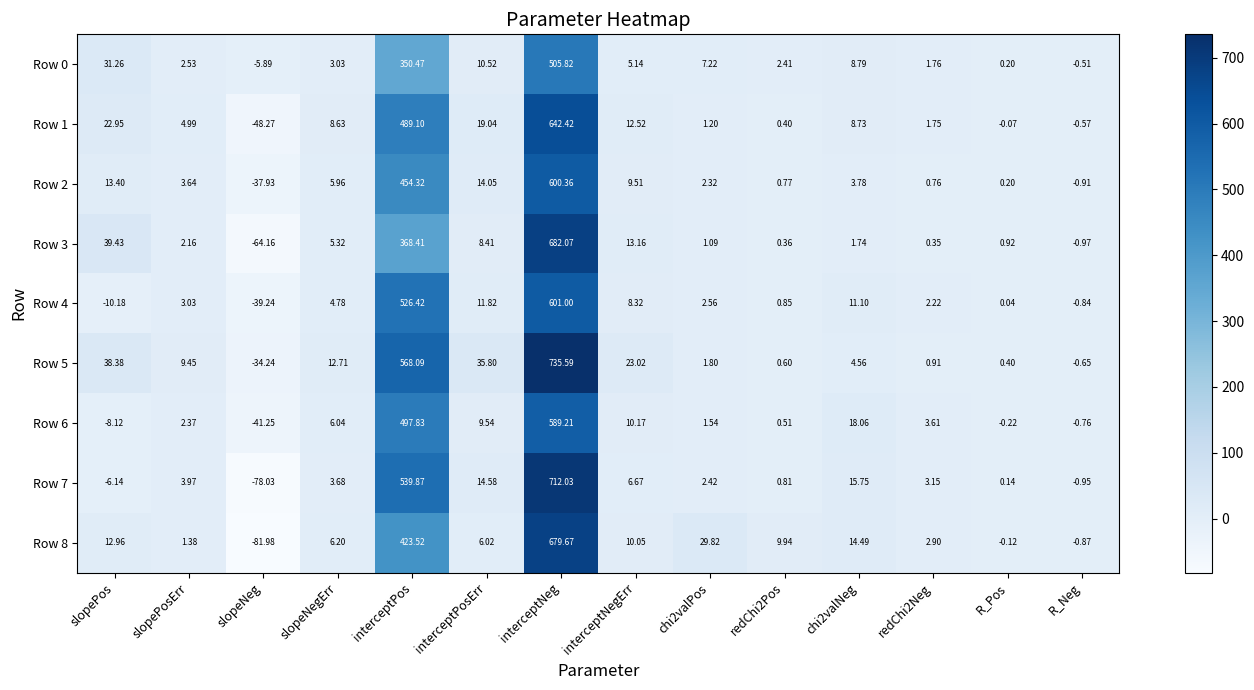

Count the number of categories in the chart.

14